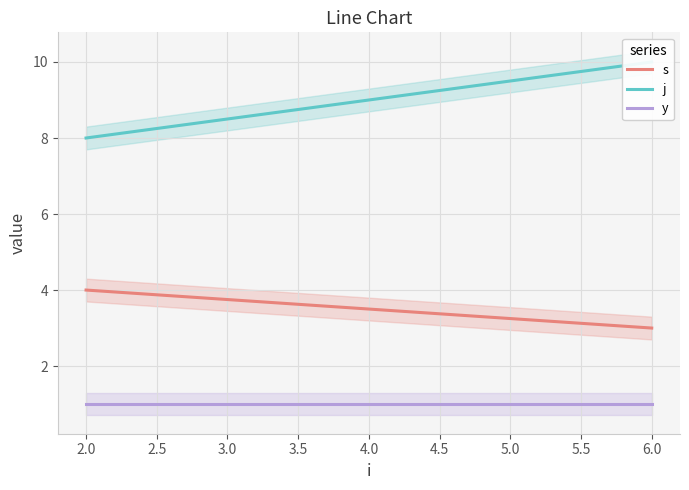

Read the j value at 2.0.

8